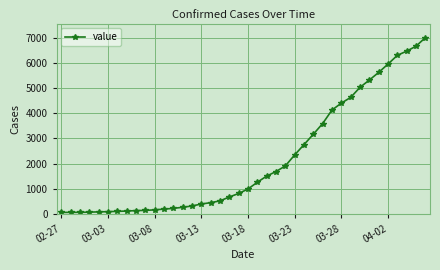

What is the maximum value shown in the chart?

6995